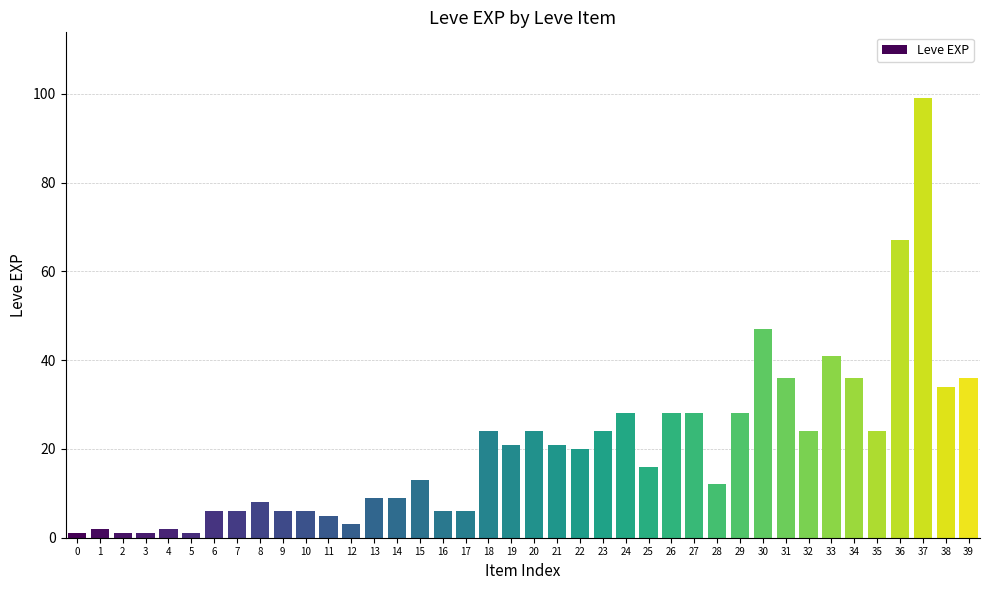

Reading left to right, extract all data points from this chart.

0=1	1=2	2=1	3=1	4=2	5=1	6=6	7=6	8=8	9=6	10=6	11=5	12=3	13=9	14=9	15=13	16=6	17=6	18=24	19=21	20=24	21=21	22=20	23=24	24=28	25=16	26=28	27=28	28=12	29=28	30=47	31=36	32=24	33=41	34=36	35=24	36=67	37=99	38=34	39=36